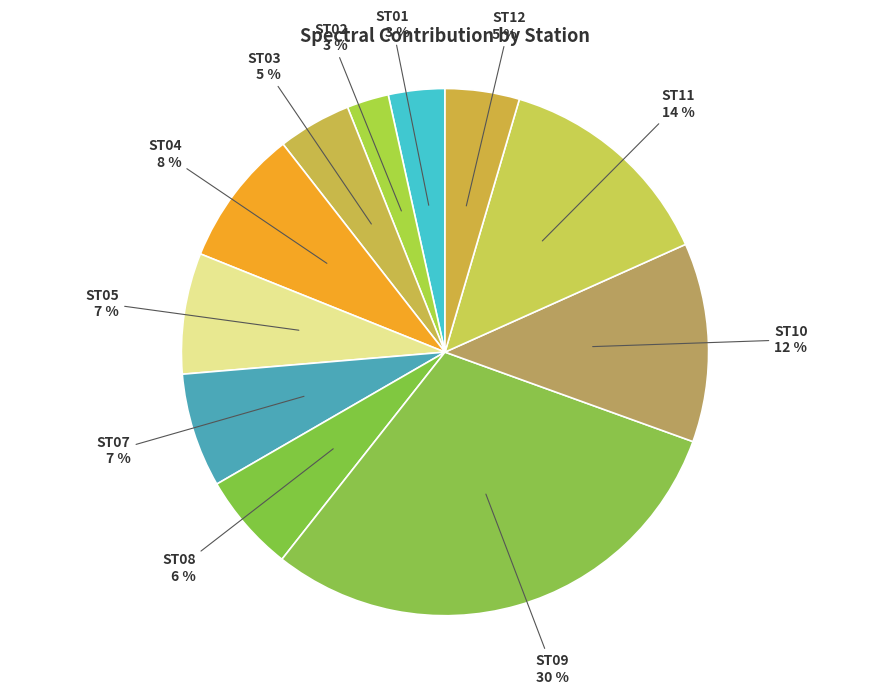

How many segments does this pie chart have?

11